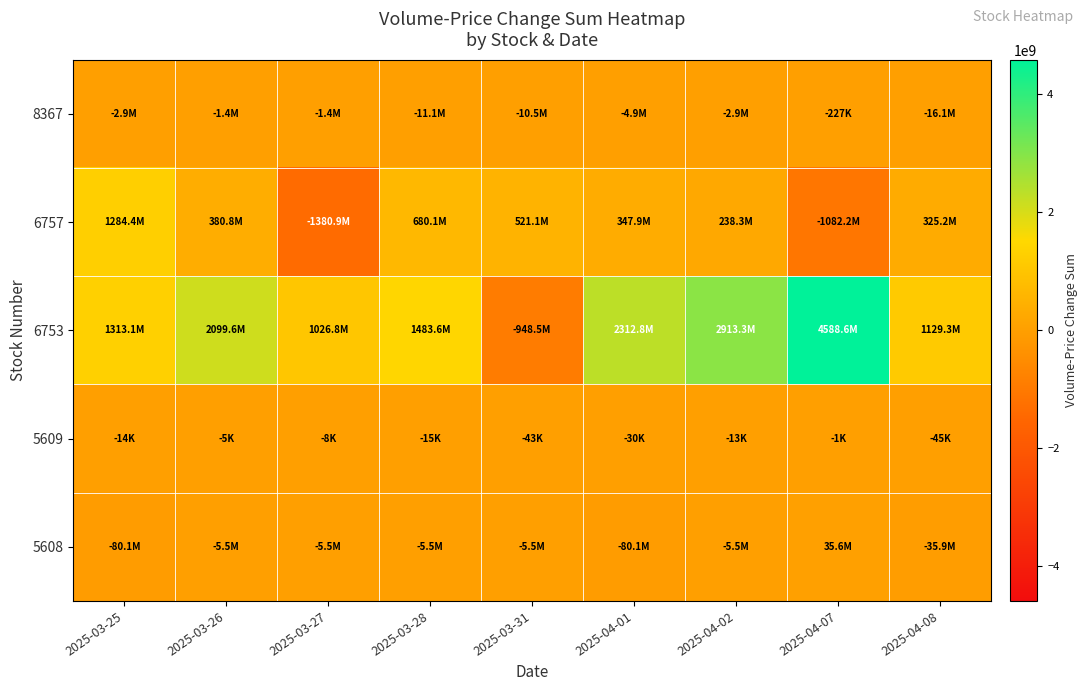

Reading right to left, what are all the values shown in this chart?

8367: 2025-04-08=-16105579	2025-04-07=-226698	2025-04-02=-2877126	2025-04-01=-4909612	2025-03-31=-10470977	2025-03-28=-11057959	2025-03-27=-1432643	2025-03-26=-1432643	2025-03-25=-2877126
6757: 2025-04-08=325198036	2025-04-07=-1082229905	2025-04-02=238344241	2025-04-01=347942637	2025-03-31=521127020	2025-03-28=680119010	2025-03-27=-1380930826	2025-03-26=380804861	2025-03-25=1284444296
6753: 2025-04-08=1129282593	2025-04-07=4588642199	2025-04-02=2913252586	2025-04-01=2312771270	2025-03-31=-948487494	2025-03-28=1483626514	2025-03-27=1026845693	2025-03-26=2099594359	2025-03-25=1313060219
5609: 2025-04-08=-44624	2025-04-07=-728	2025-04-02=-12988	2025-04-01=-29628	2025-03-31=-43498	2025-03-28=-15484	2025-03-27=-7757	2025-03-26=-5005	2025-03-25=-14496
5608: 2025-04-08=-35935035	2025-04-07=35613732	2025-04-02=-5515380	2025-04-01=-80053665	2025-03-31=-5515380	2025-03-28=-5515380	2025-03-27=-5515380	2025-03-26=-5515380	2025-03-25=-80053665